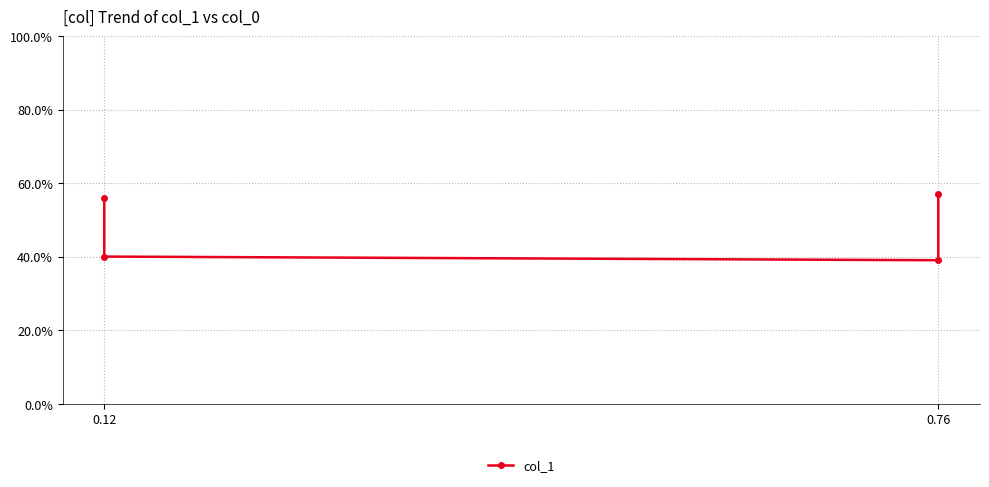

Does the chart display data point markers on the line(s)?

Yes